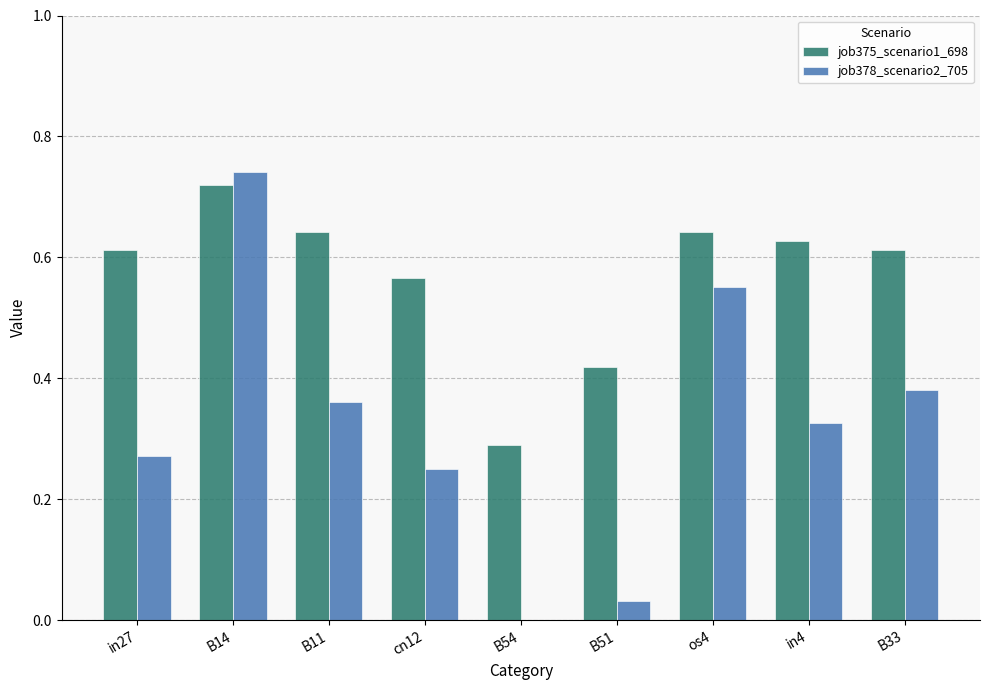

At which label does job375_scenario1_698 reach its peak?

B14